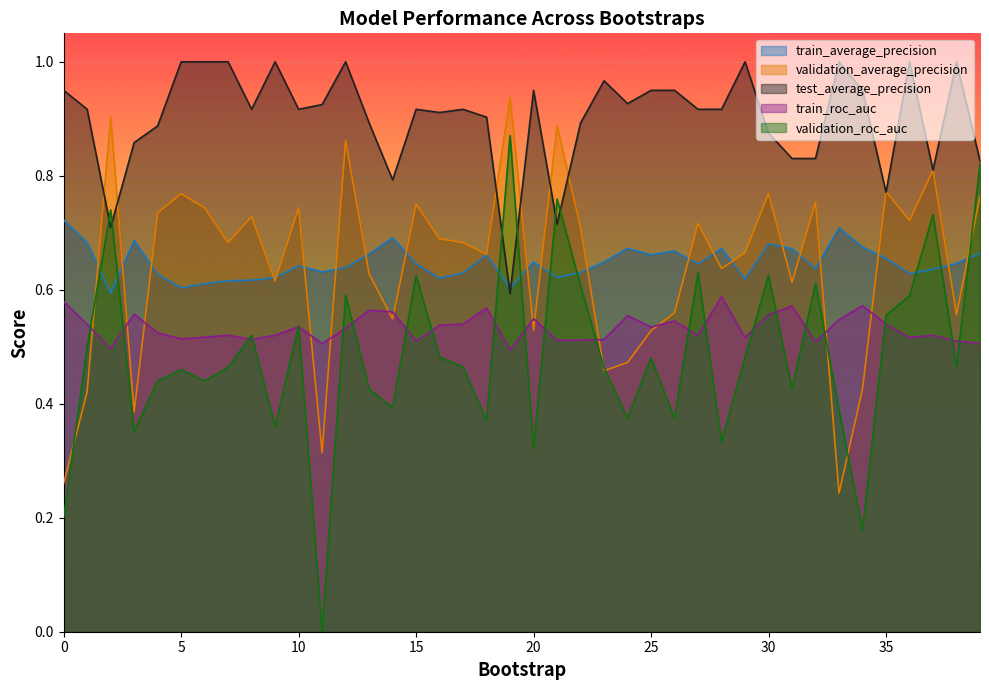

What is the sum of all test_average_precision values?

36.1